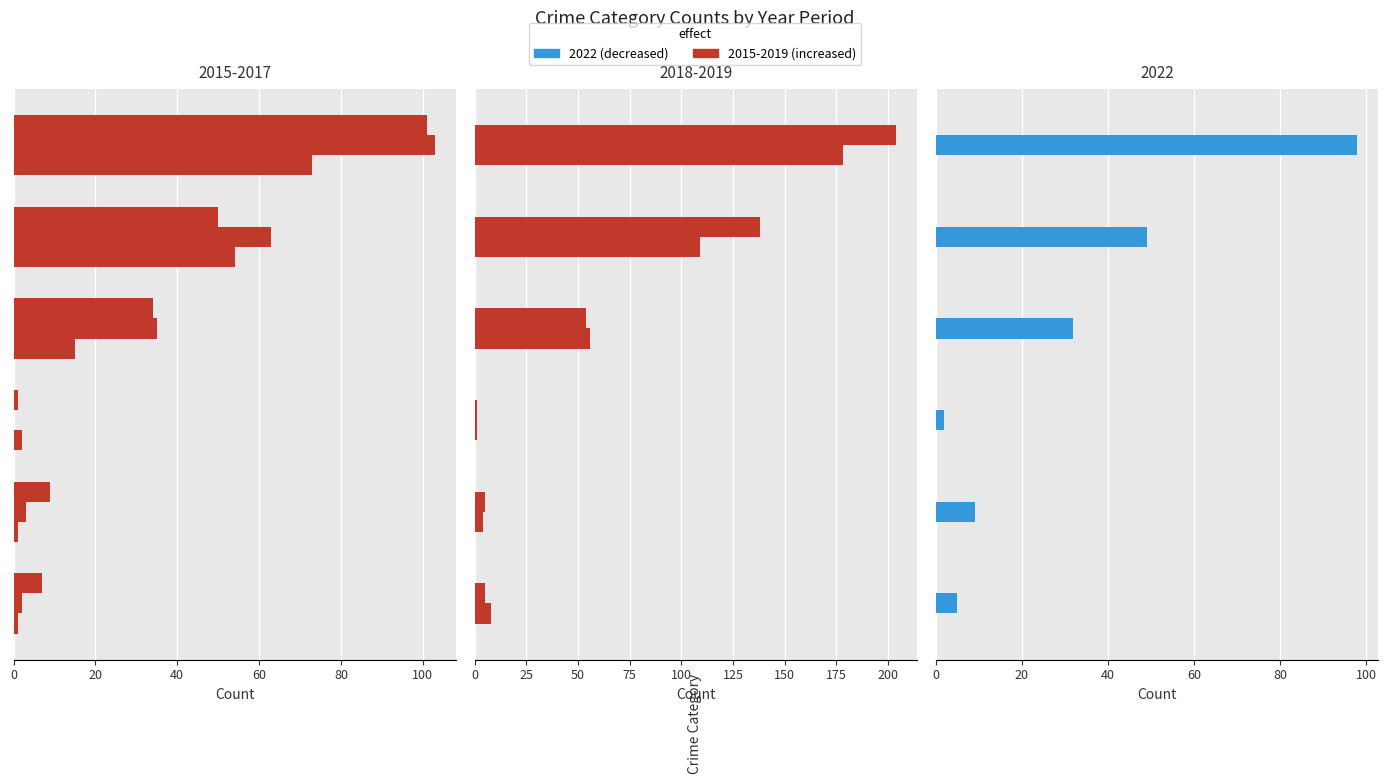

How many bars are there in total?

36